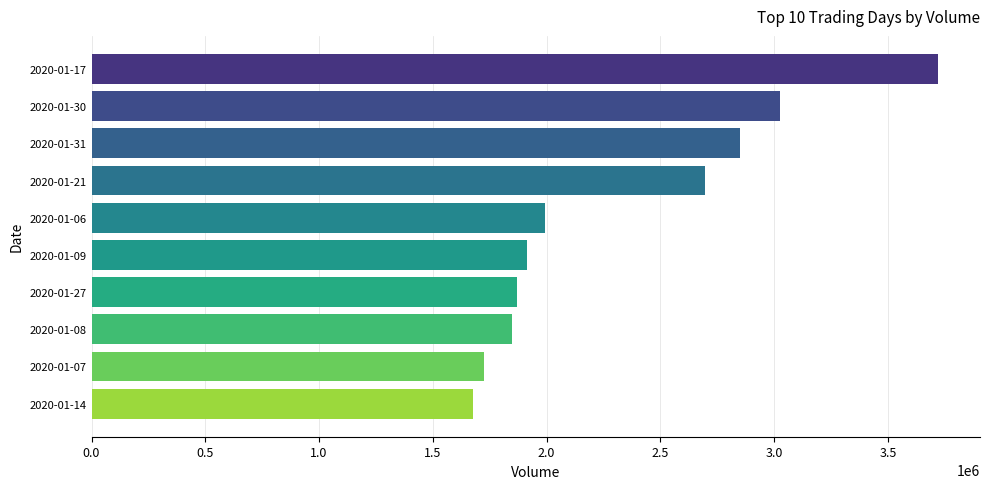

How many bars are there in total?

10